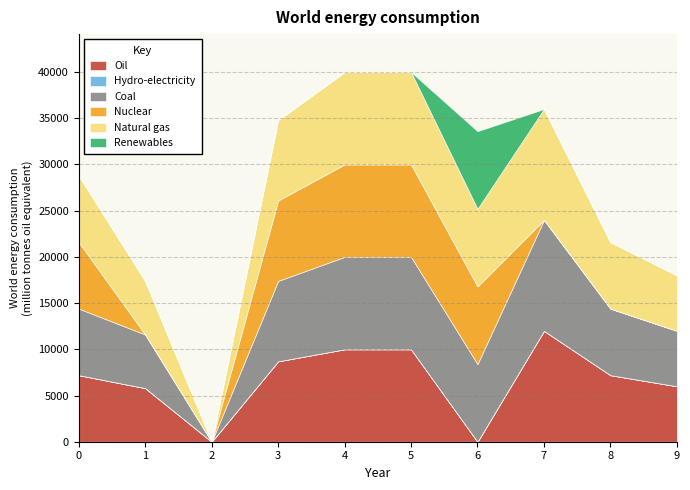

True or false: Nuclear and Renewables cross at least once.

False